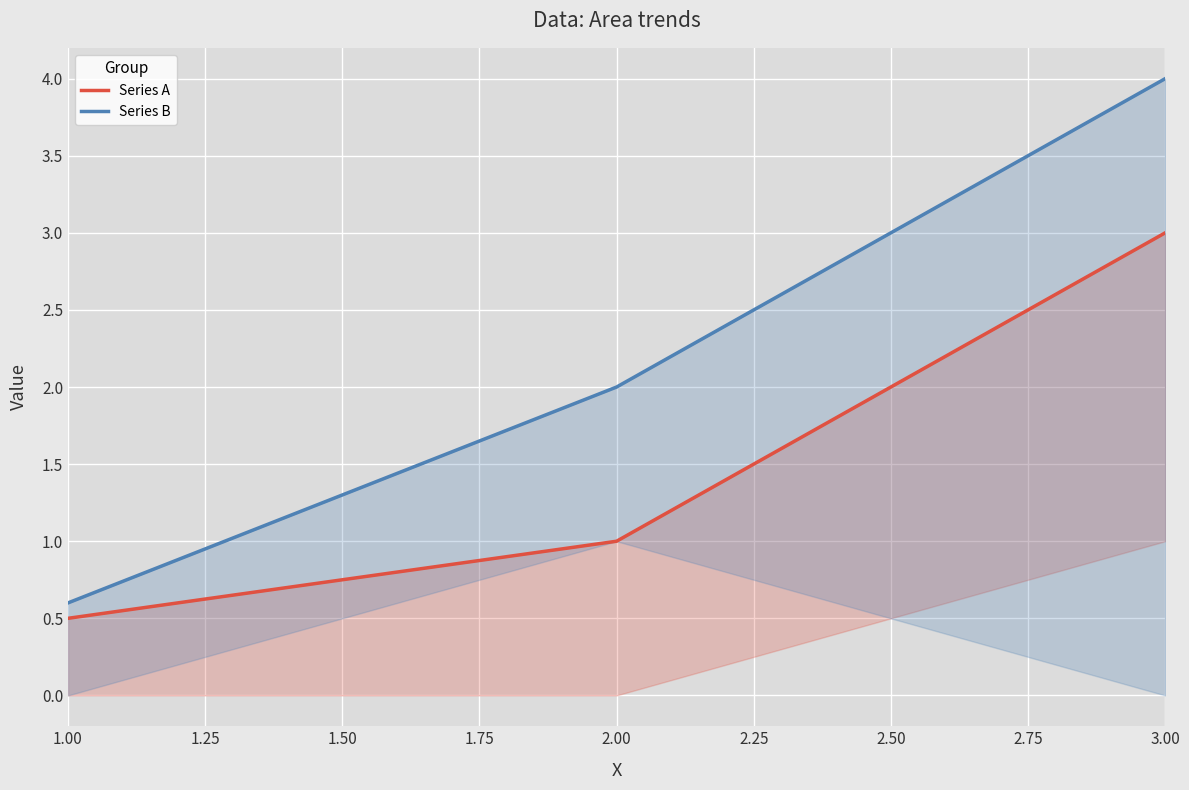

How many lines are shown in the chart?

2